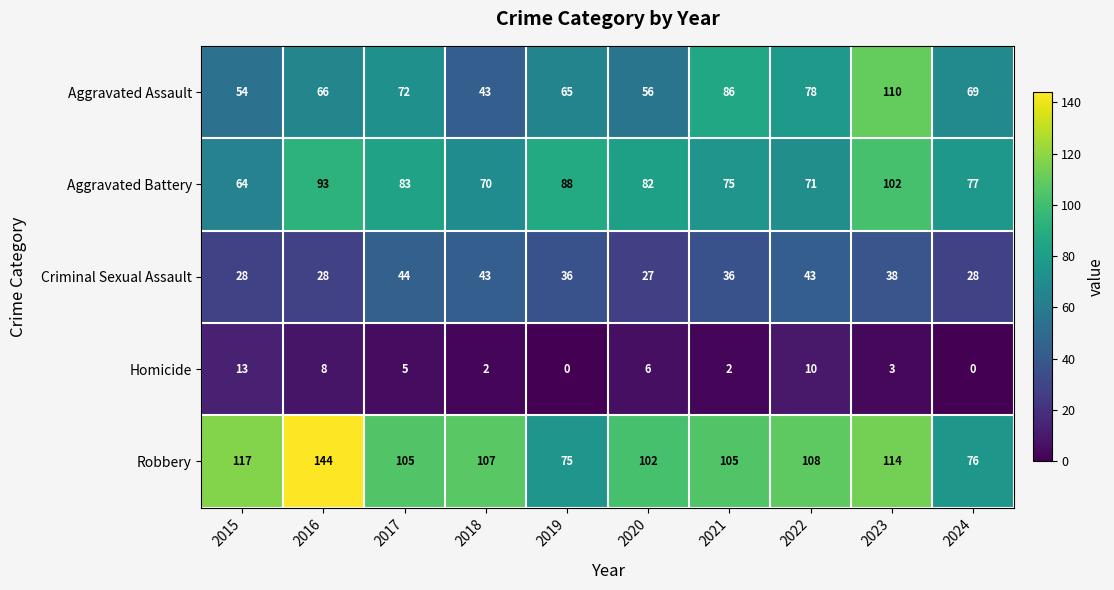

What is the sum of all Aggravated Battery values?

805